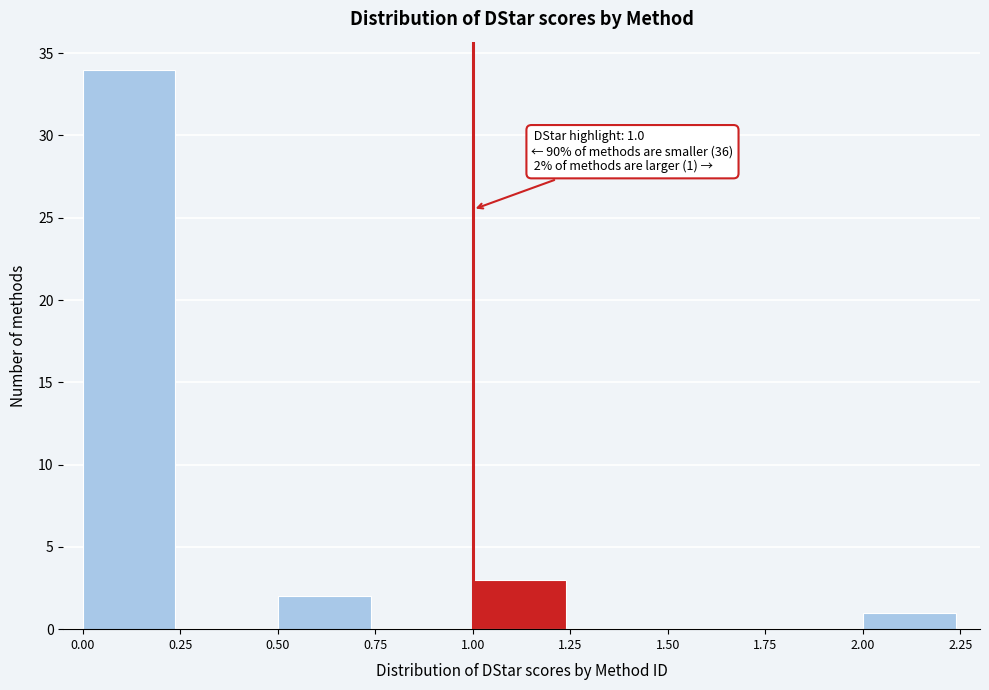

Over which range of the x-axis is the bar tallest?

0.00 to 0.25